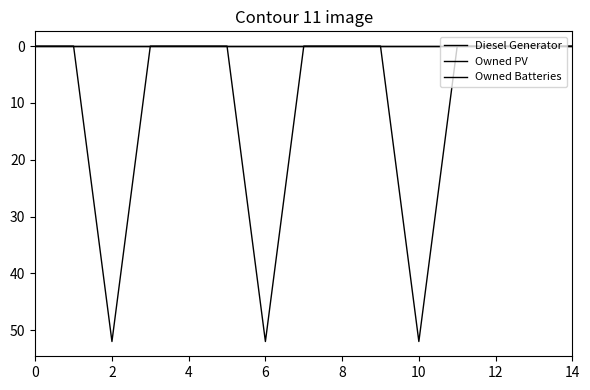

Does the chart display data point markers on the line(s)?

No